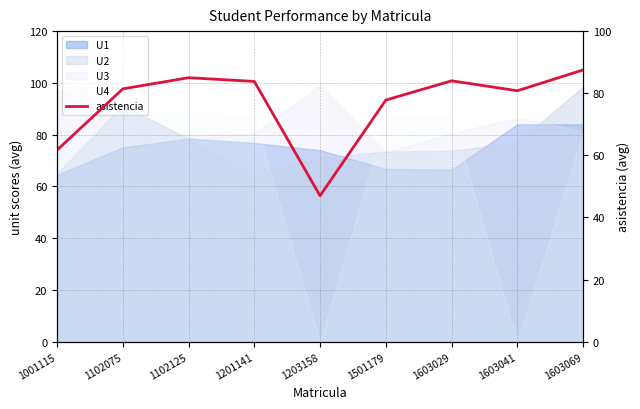

How many data points are above 81?

5